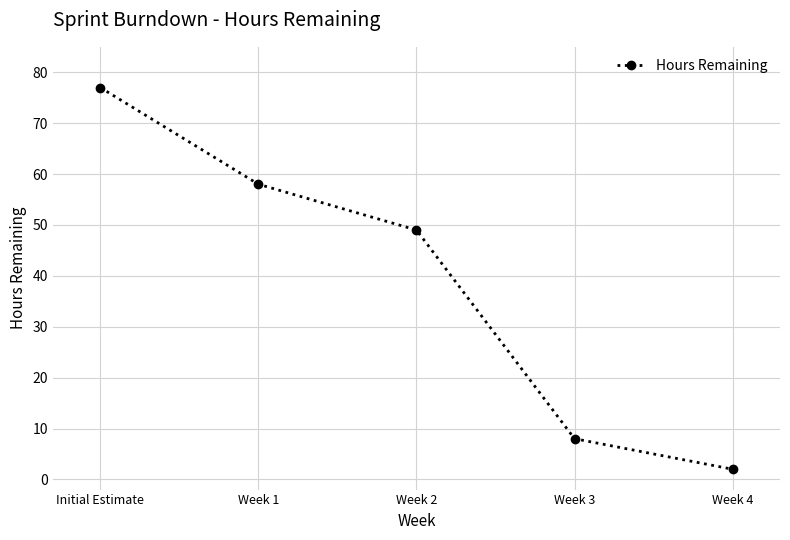

Reading right to left, list all the values displayed in this chart.

Week 4=2	Week 3=8	Week 2=49	Week 1=58	Initial Estimate=77